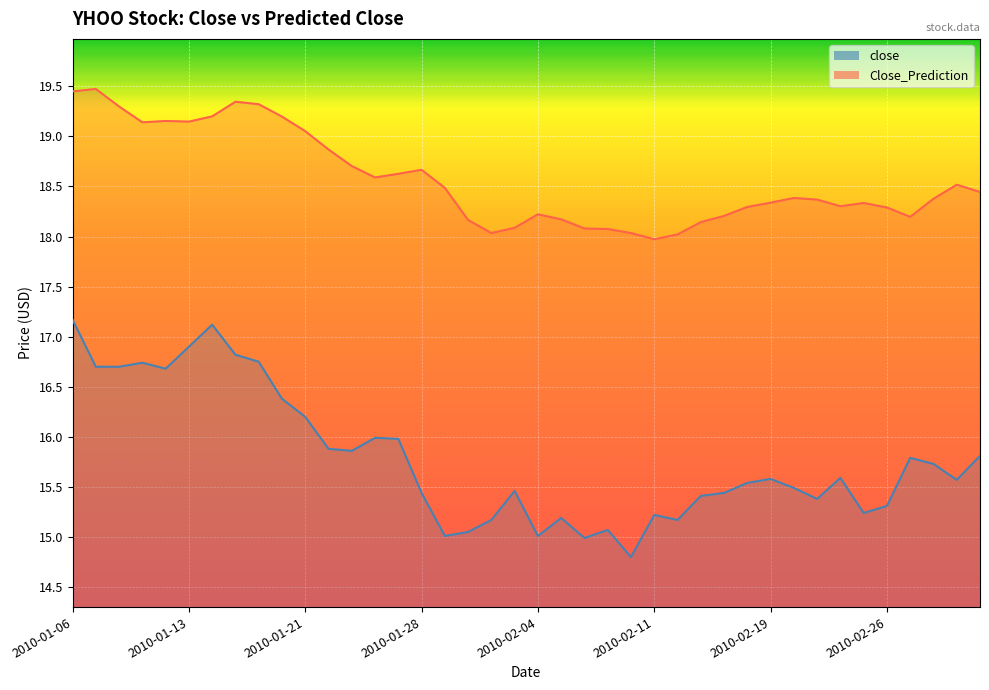

What is the spread (max minus min) of values at 2010-01-06?

2.3